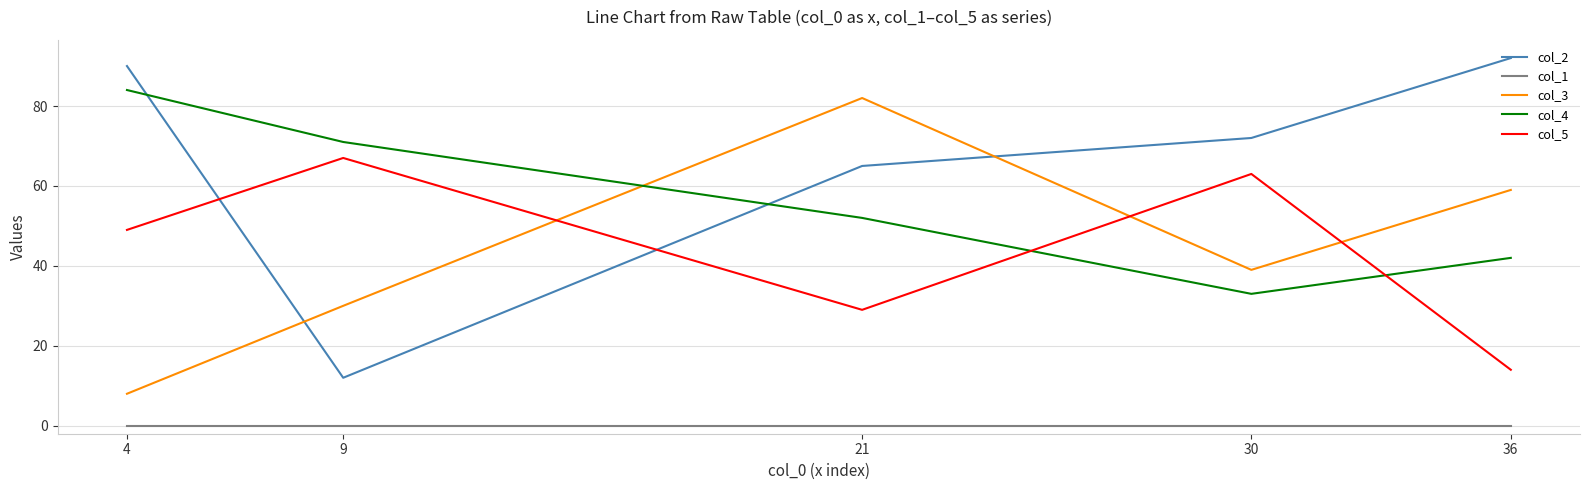

How many categories are shown in the chart?

5